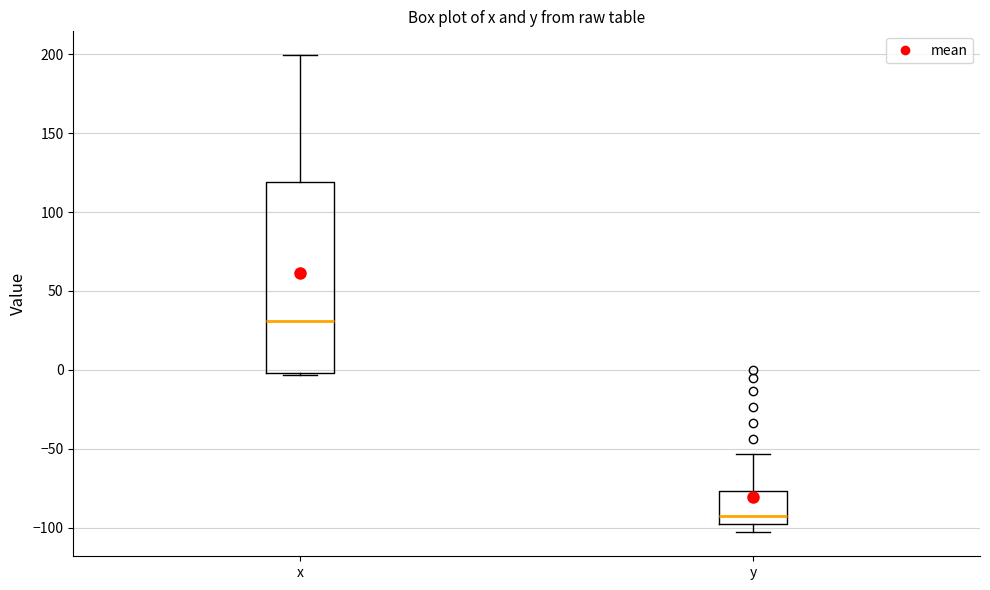

Which box has the lowest median line?

y